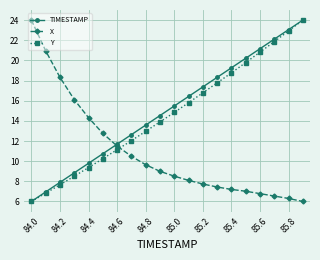

True or false: X and Y cross at least once.

True